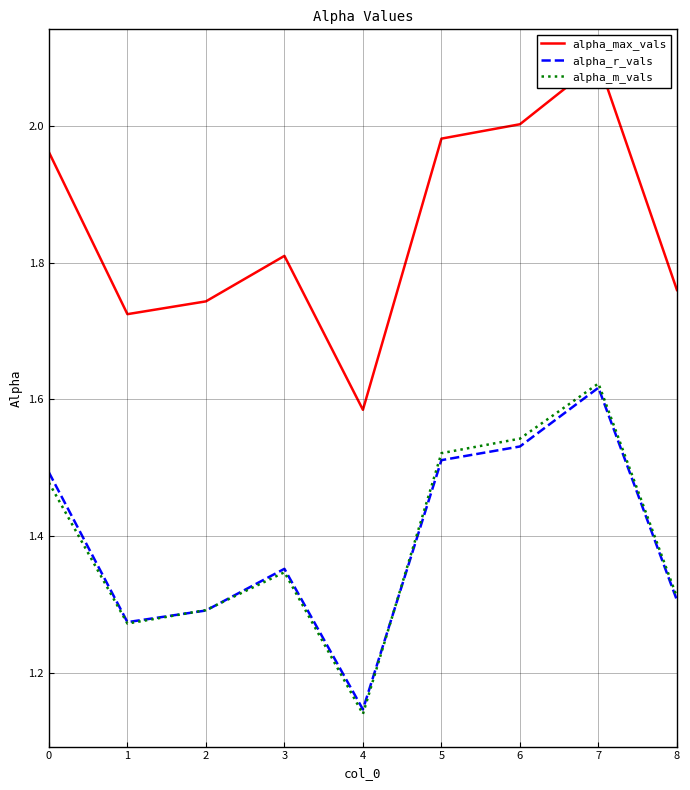

True or false: alpha_r_vals has more than 2 points higher than both neighbors.

False